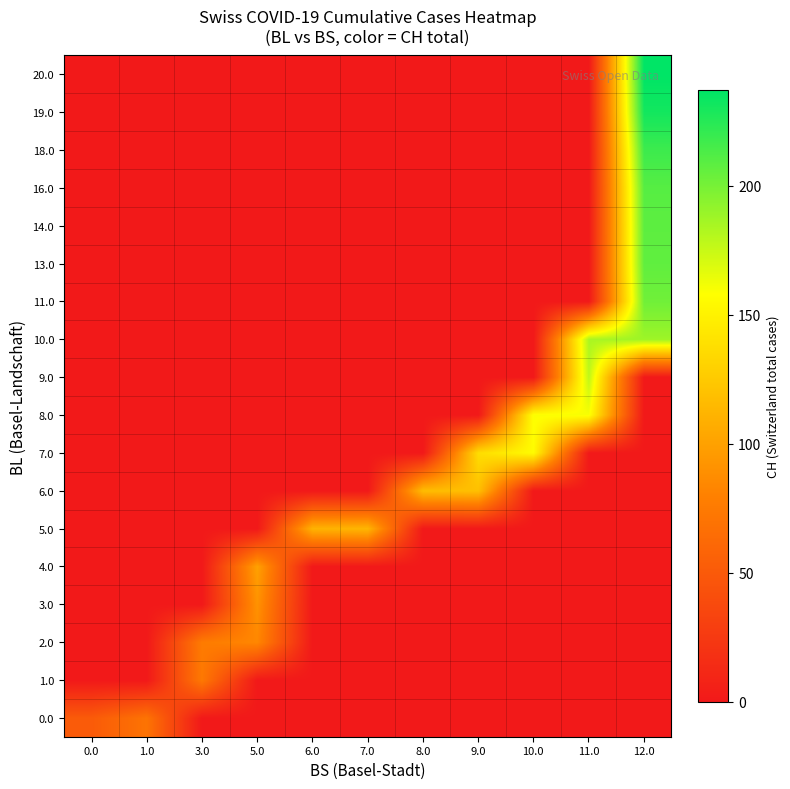

What is the greatest value displayed?

237